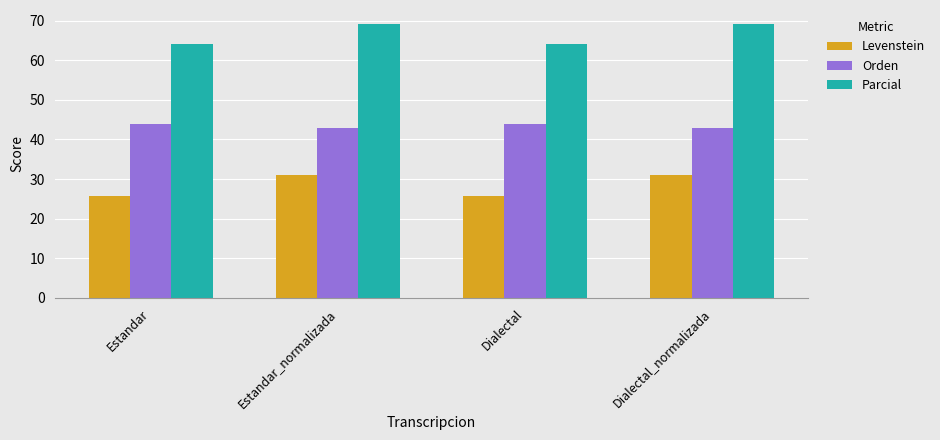

What position from the right is Estandar?

4